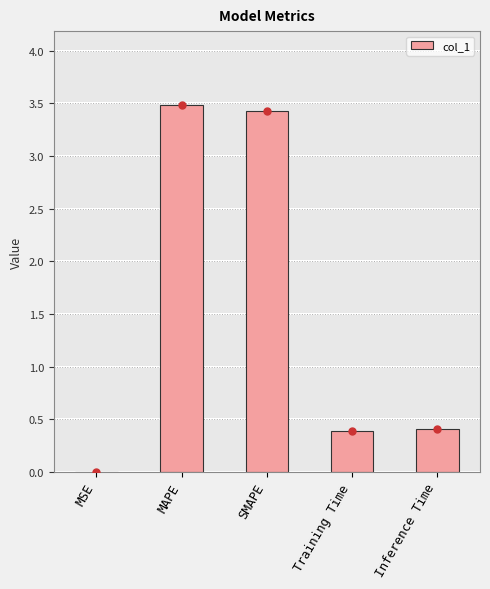

Count the number of categories in the chart.

5